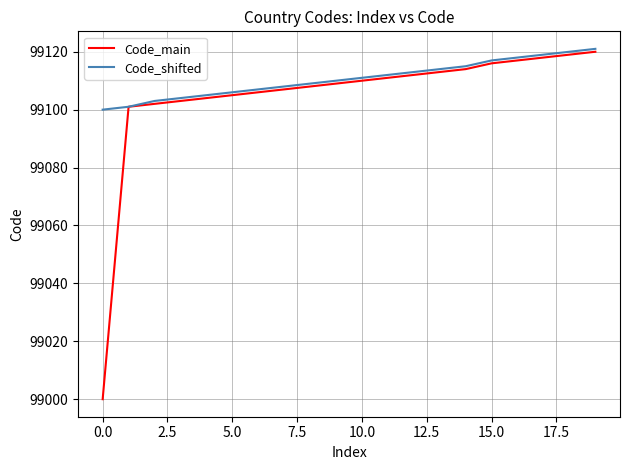

Which series has the widest spread of values?

Code_main